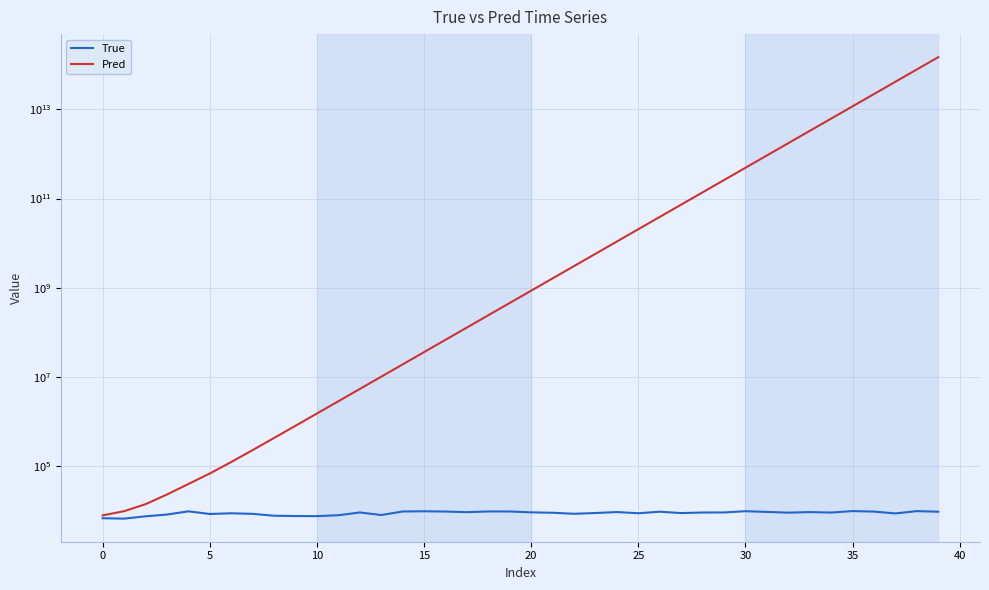

Which series changed the most between 40 and 25?

Pred